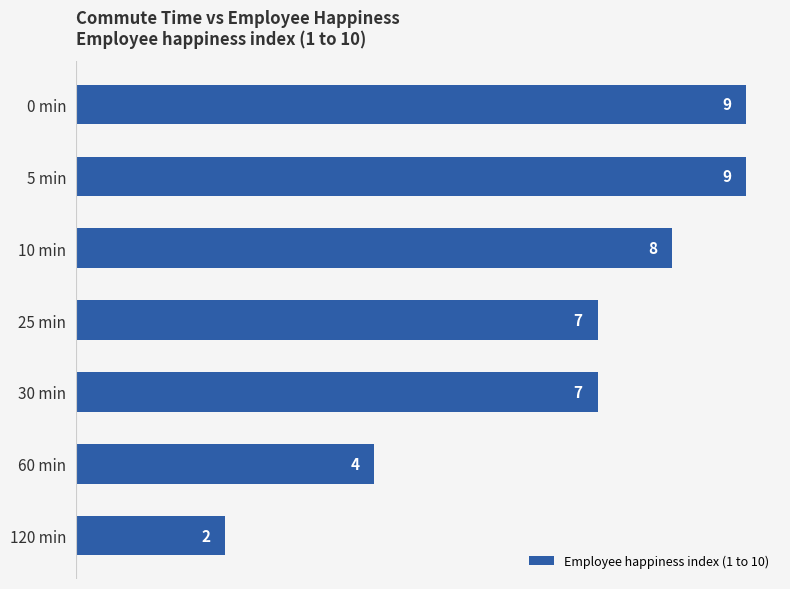

What is the label of the 1st bar from the bottom?

120 min